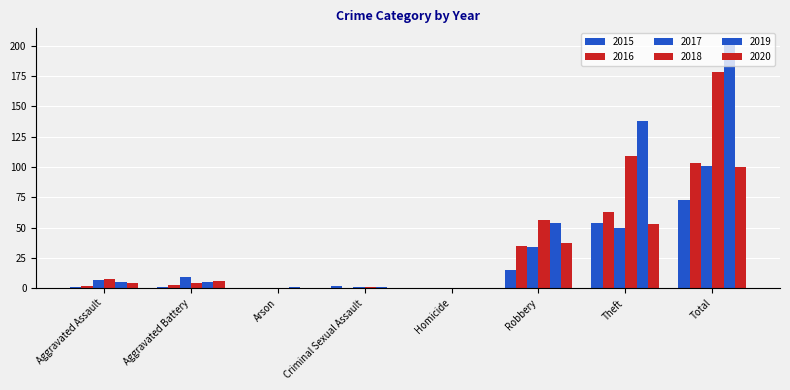

Is the value of 2016 at Aggravated Assault greater than the value of 2017 at Robbery?

No